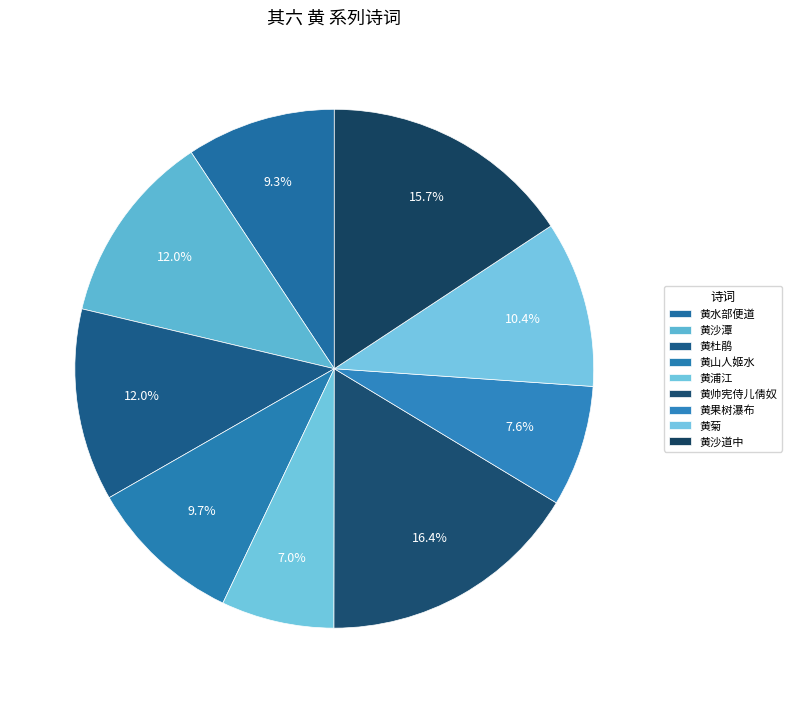

Rank the categories by value from lowest to highest.

南归杂诗 其六 黄浦江, 黔中行吟 其六 黄果树瀑布, 寄吴少溪宫录七十 其六 黄水部便道省觐附候葵阳学士, 八哀篇 其六 黄山人姬水, 小漆园八咏 其六 黄菊, 花咏八首 其六 黄杜鹃, 怀入山来所栖伏林谷三百里中小有丘壑辄畅然欣感各述以小诗得二十九首 其六 黄沙潭, 鹧鸪天 其六 黄沙道中, 朝中措 其六 黄帅宪侍儿倩奴